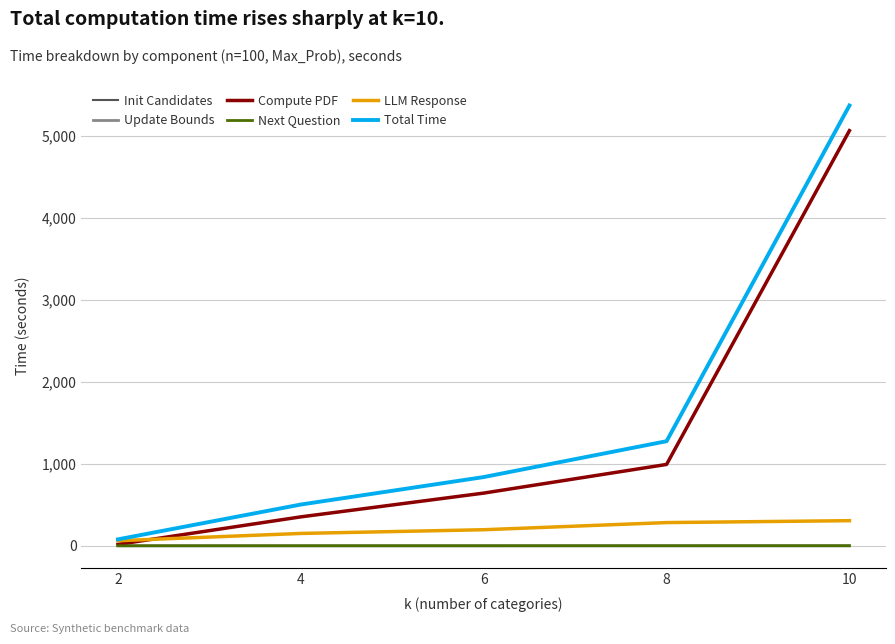

Which label corresponds to the largest value in the chart?

10